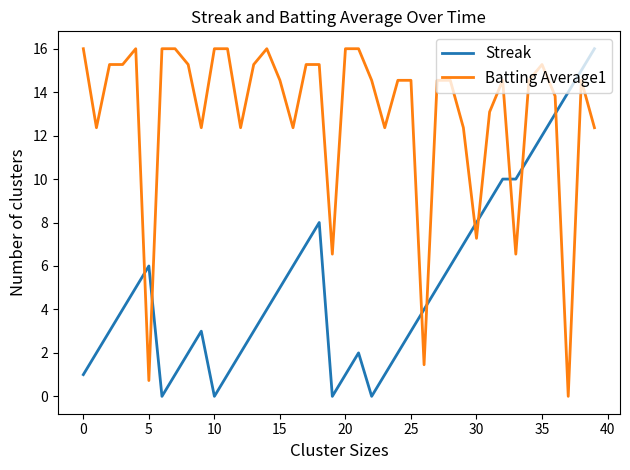

After their last crossing, which series has the higher values: Streak or Batting Average1?

Streak